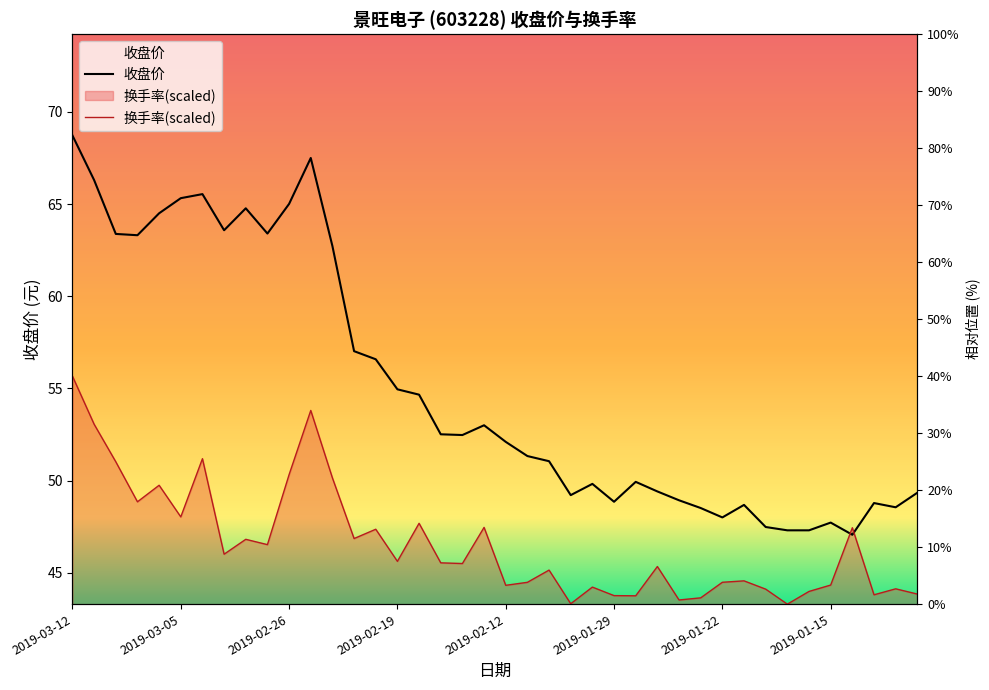

What are all the series names shown in the legend?

收盘价, 换手率(scaled)